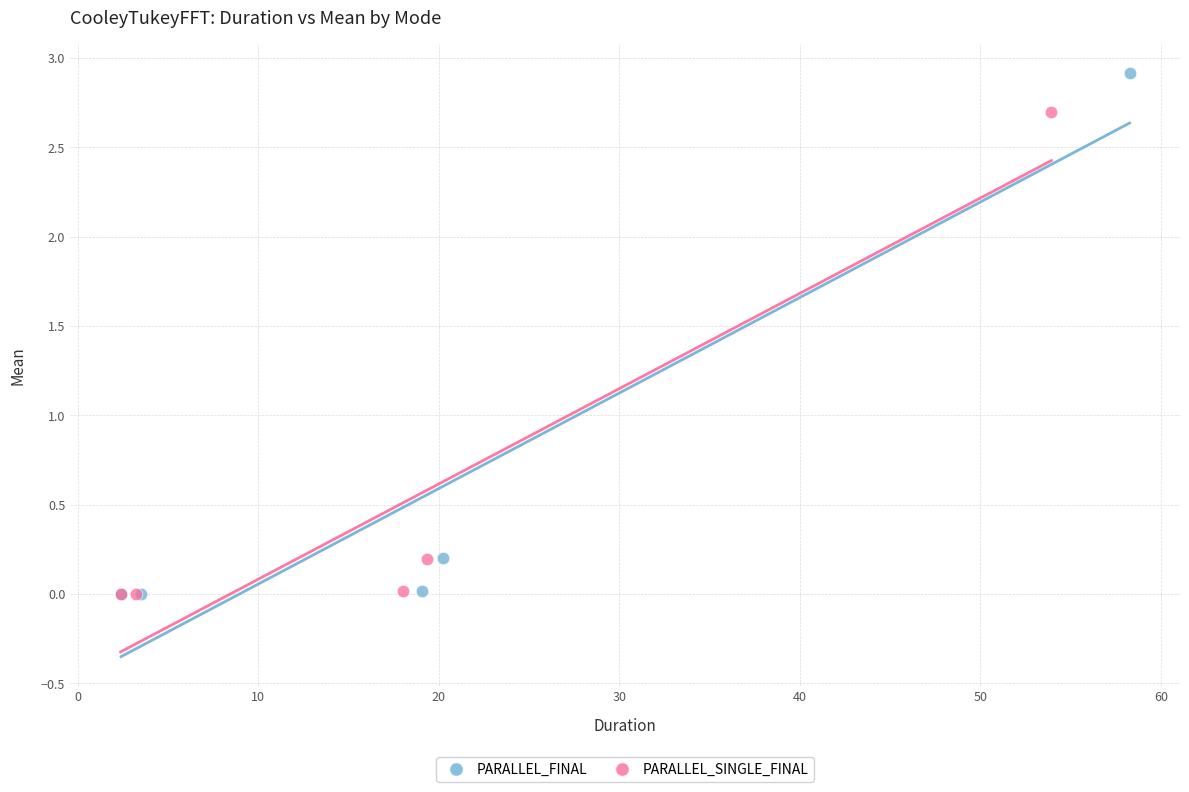

Which series has the widest spread of Y values?

PARALLEL_FINAL